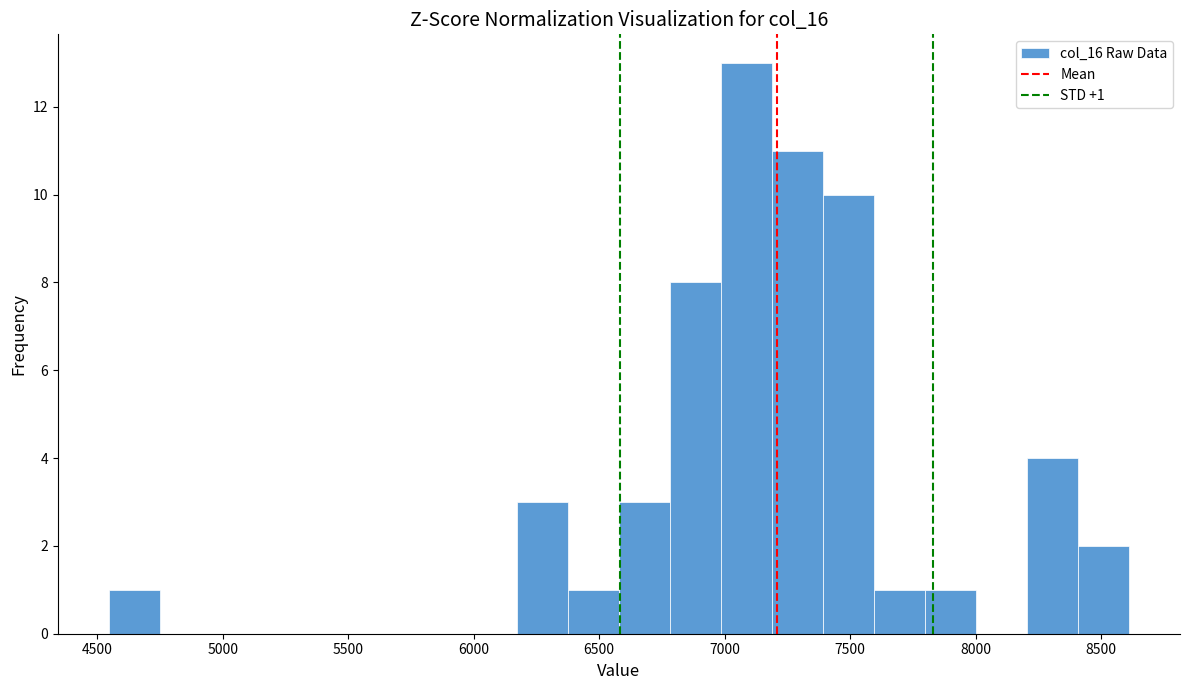

Over which range of the x-axis is the bar tallest?

7000 to 7200